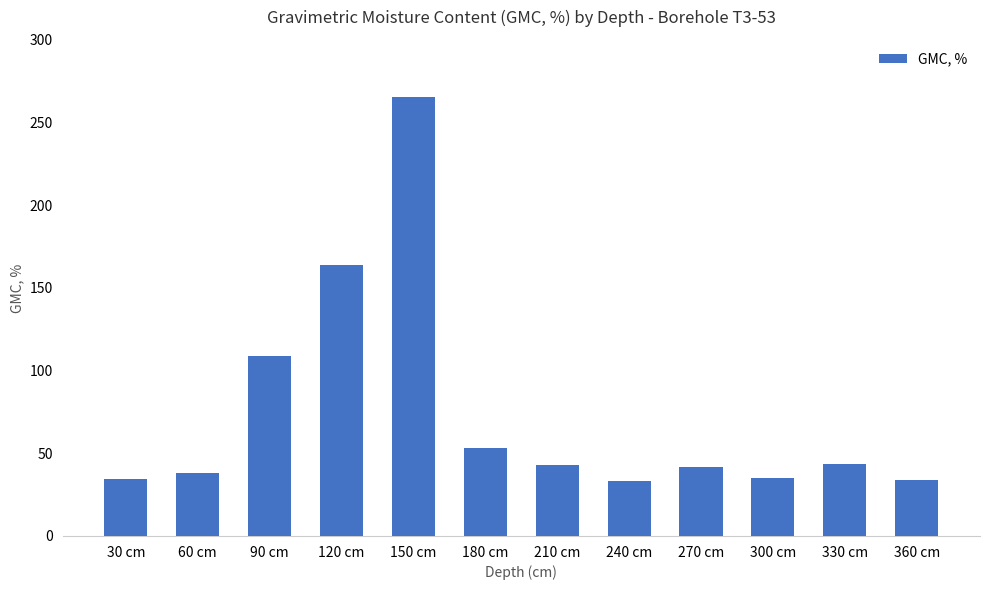

The chart shows a value of 265.3 at 150 cm. True or false?

True